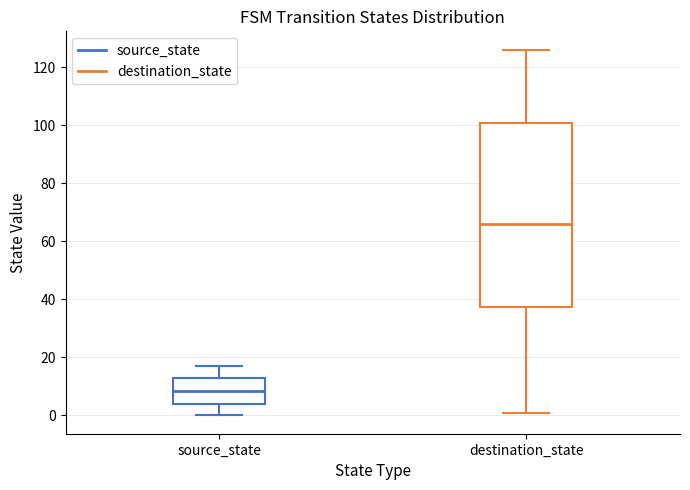

Where is the lower edge of the box for source_state on the y-axis? The values are not printed on the chart, so give them approximately, as read against the axis.

4